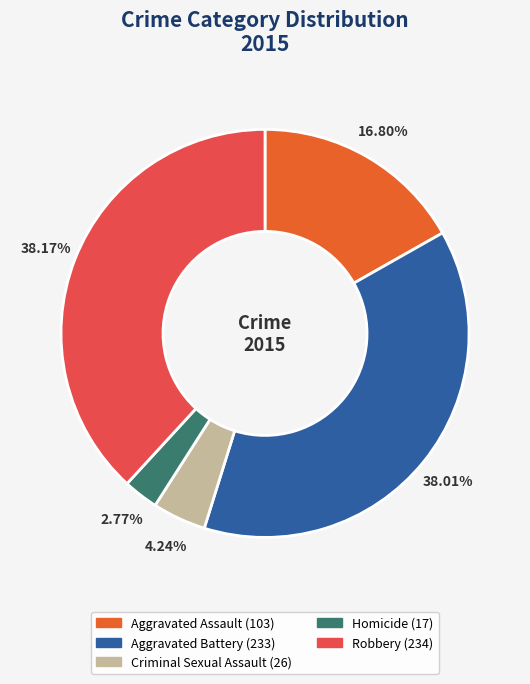

Which slice is the smallest?

Homicide